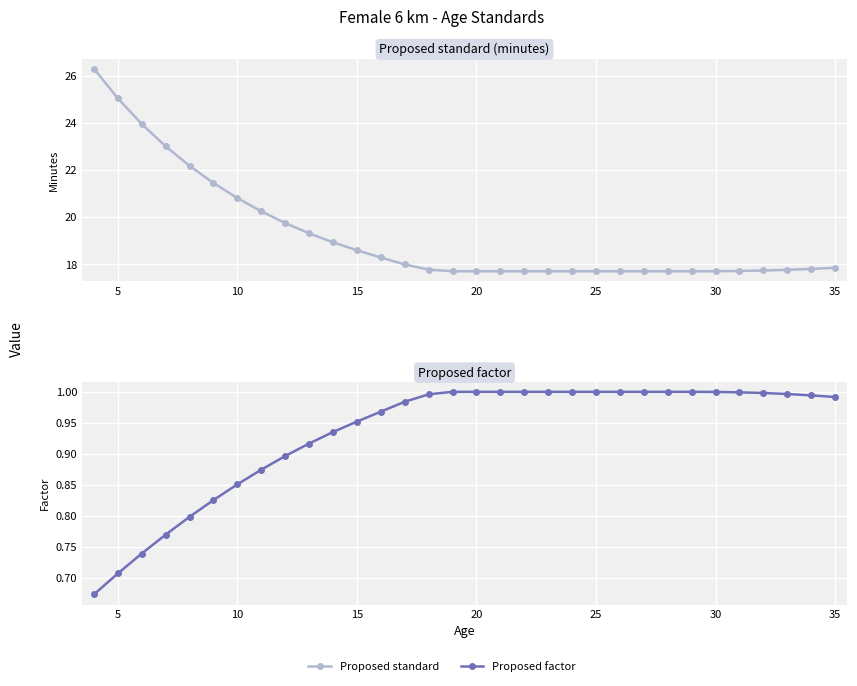

Which series has the largest range (max minus min)?

Proposed standard